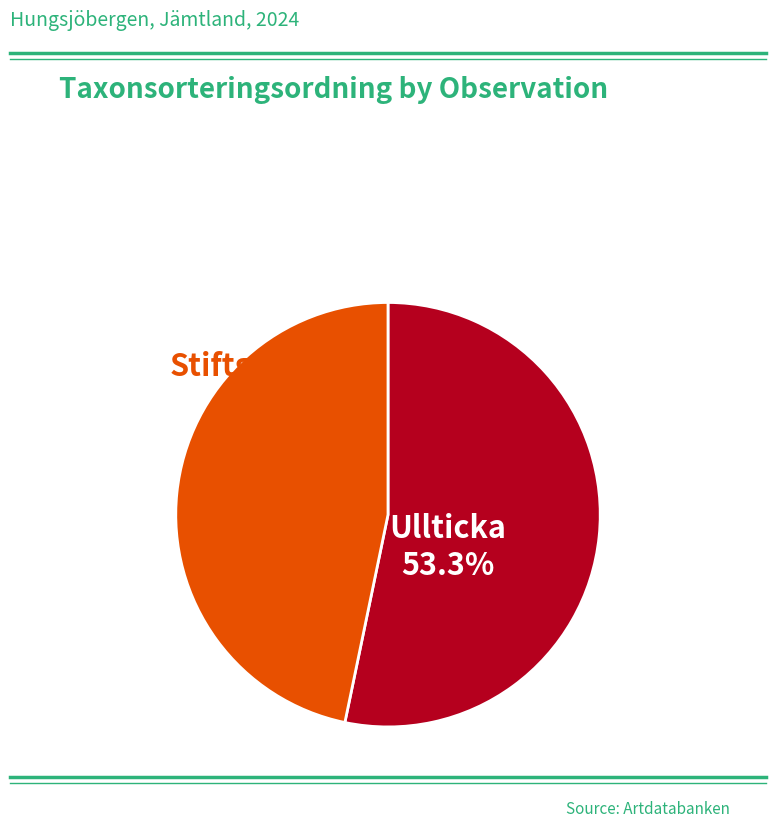

How many slices are in this pie chart?

2